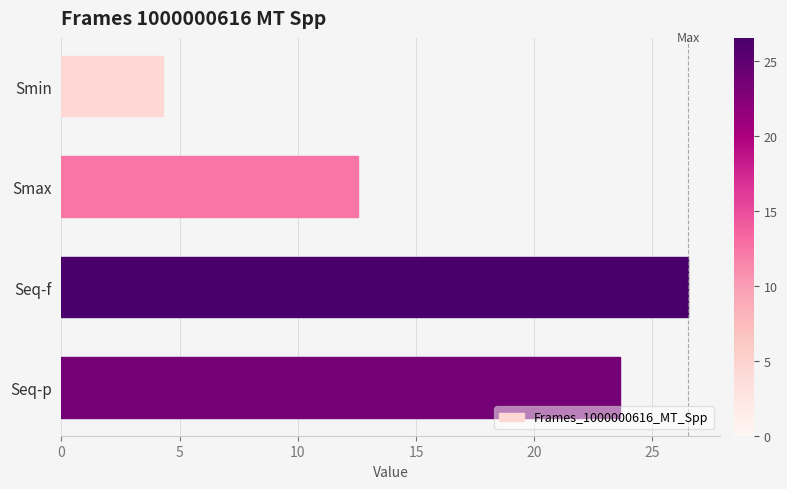

What is the change in value from Seq-f to Seq-p?

-2.9